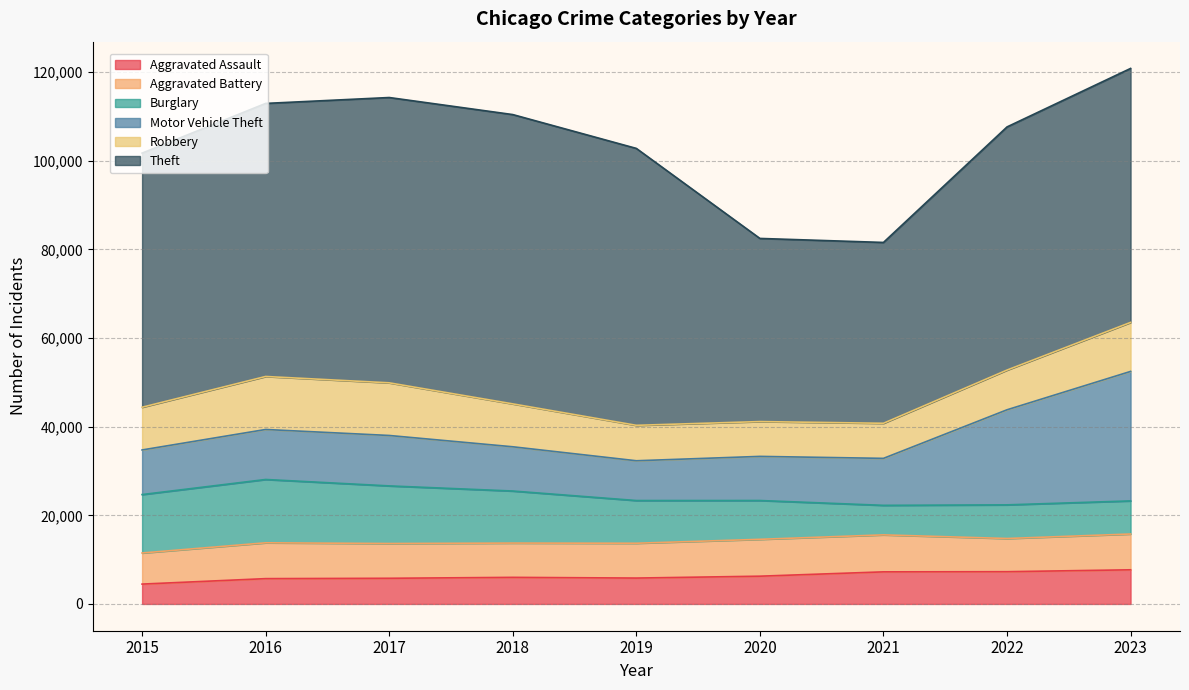

At which category does Burglary reach its first local valley?

2021